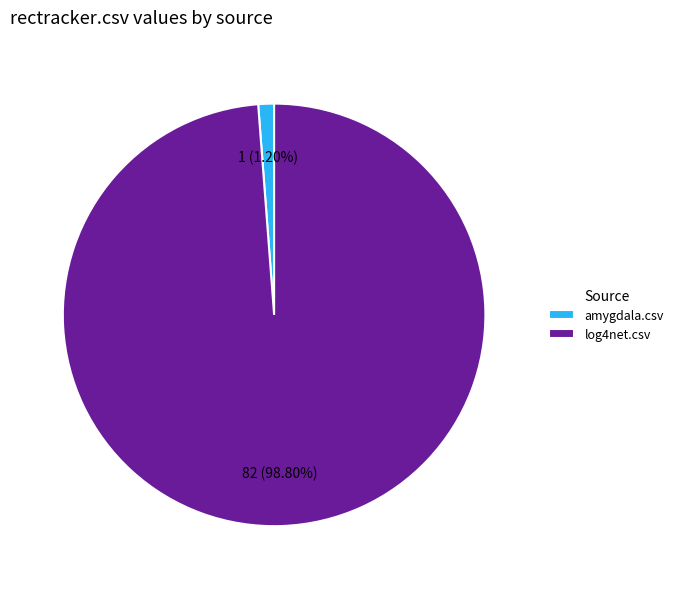

The log4net.csv slice represents 89% of the pie. True or false?

False